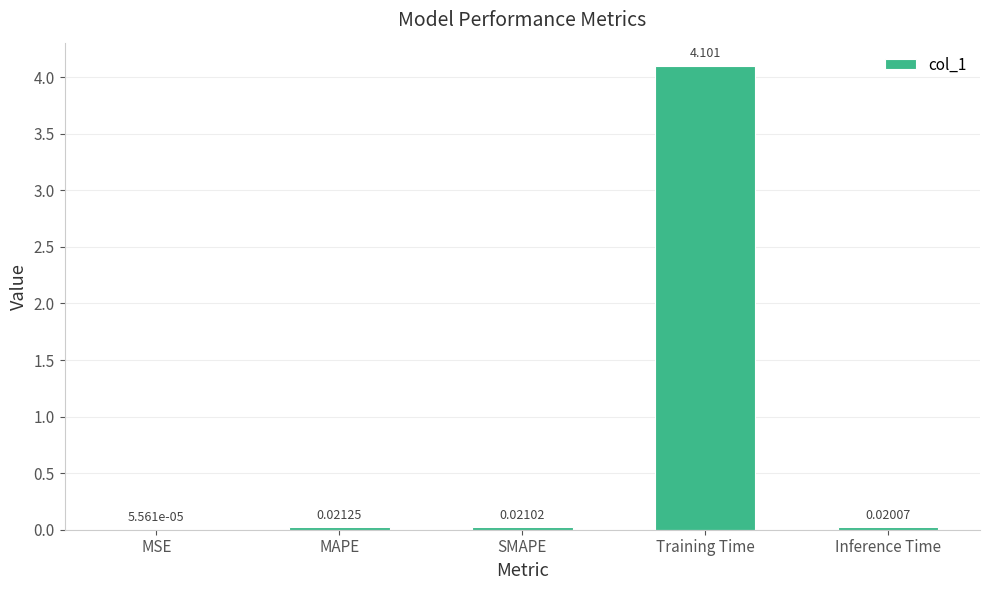

Which category has the highest value across all series?

Training Time